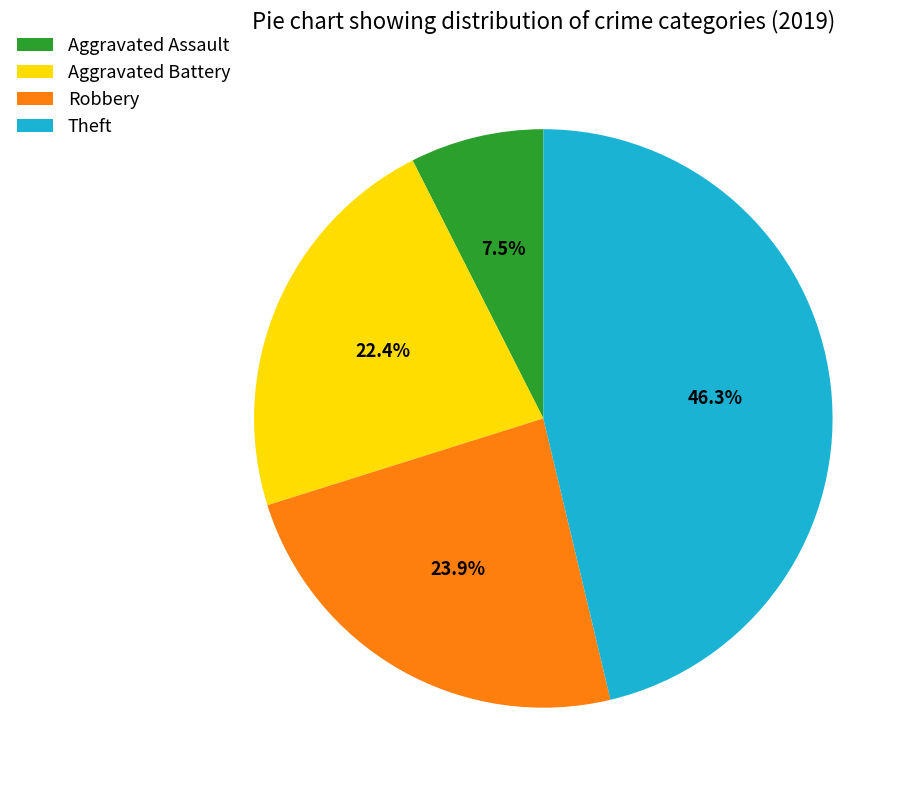

What portion of the pie excludes Aggravated Battery?

77.6%